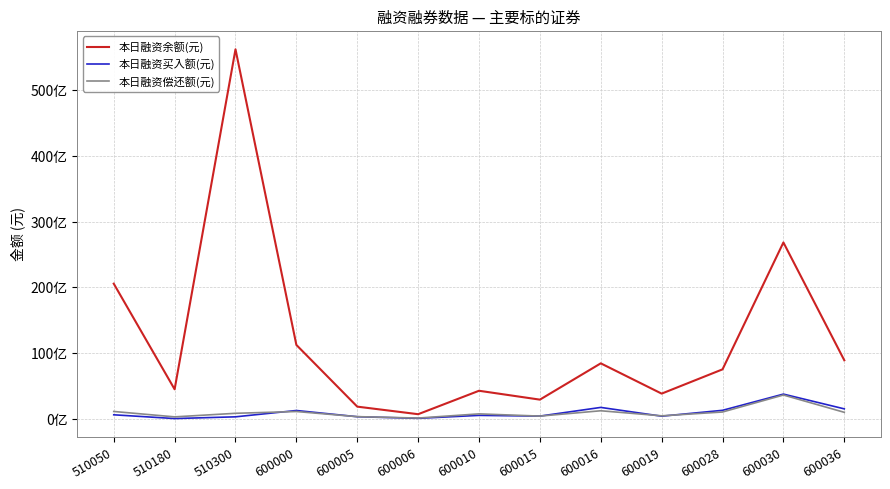

What is the average value of the 本日融资买入额(元) series?

974954111